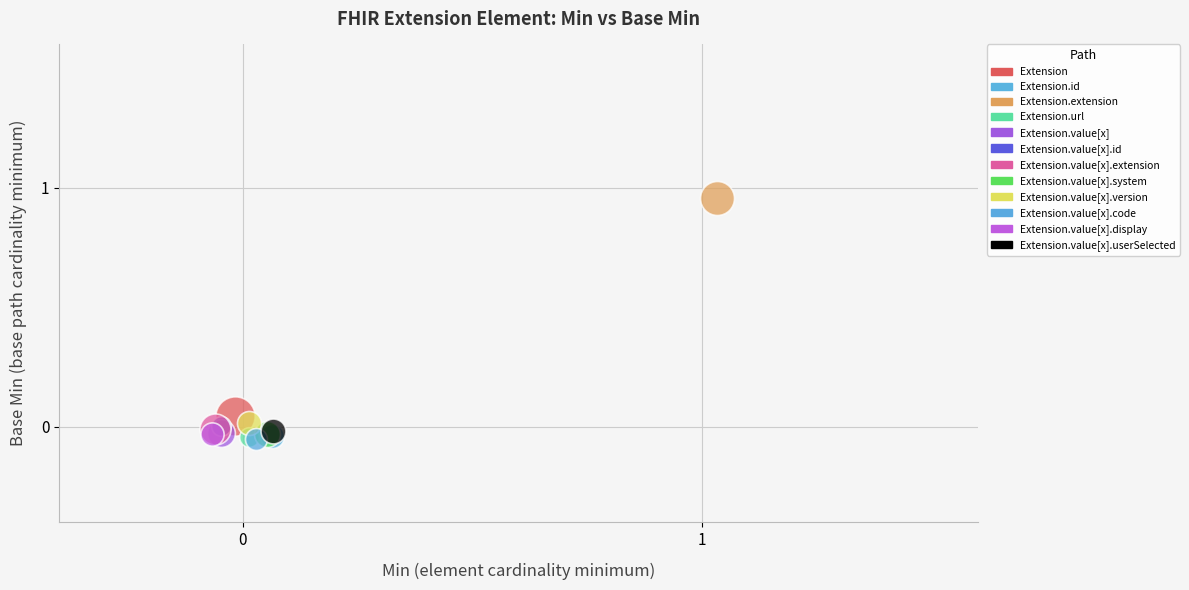

Which series contains the highest Y value?

Extension.extension